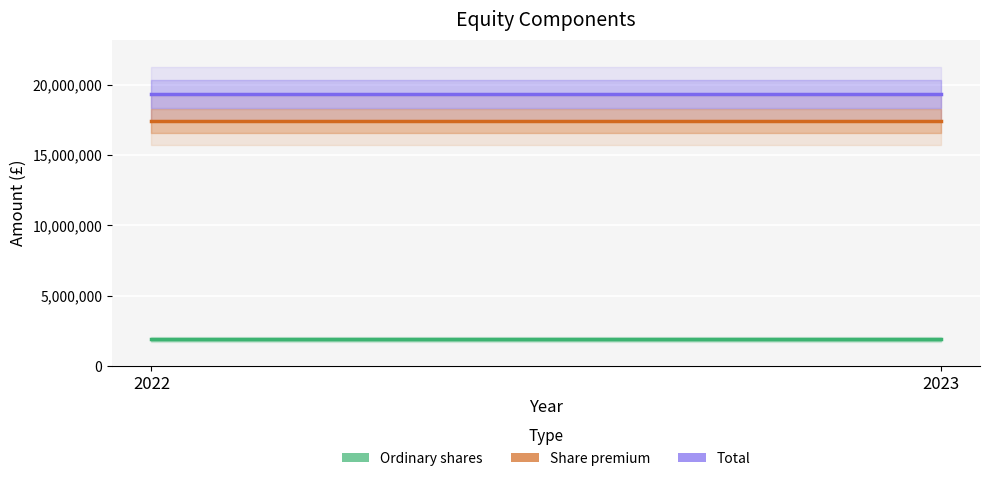

What is the spread (max minus min) of values at 2022?

17435325